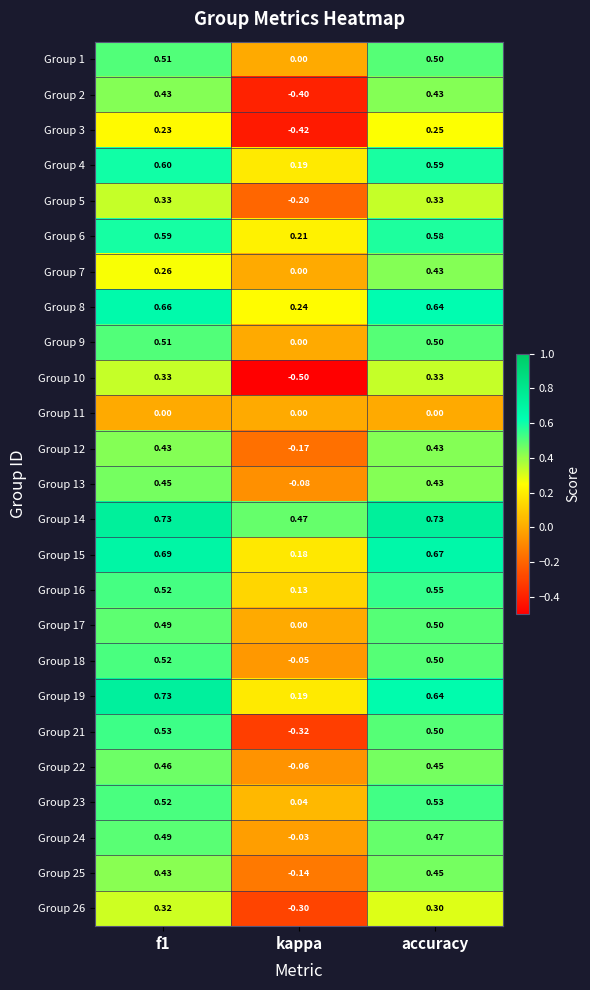

Which series changed the most between f1 and accuracy?

Group 7